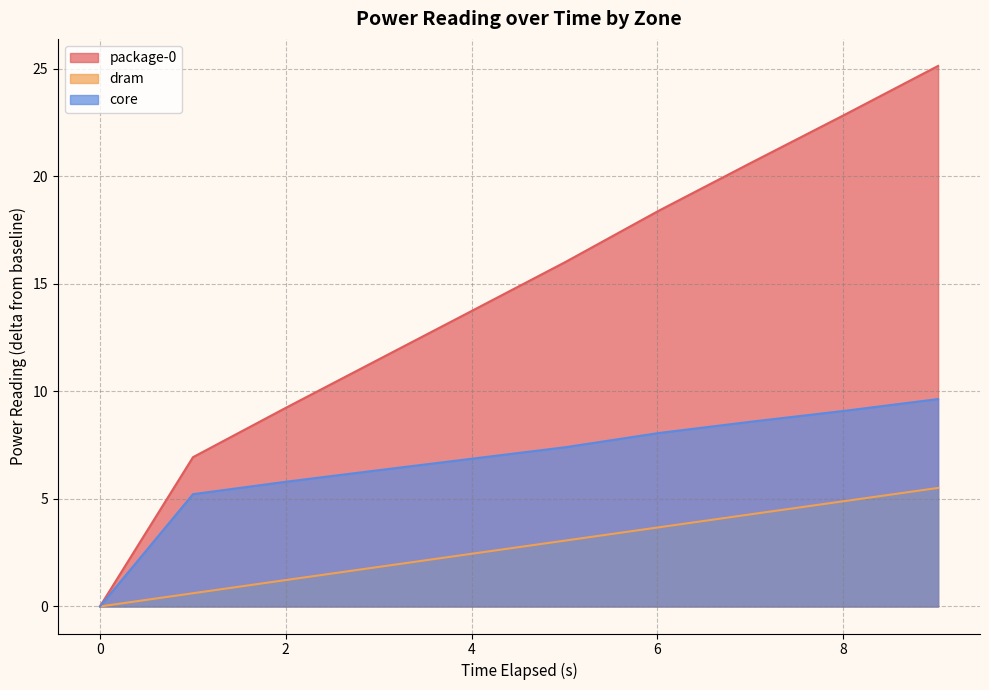

Reading left to right, transcribe all the data shown in this chart.

package-0: 0.0=0.0	1.001633825=6.9	2.004176866=9.2	3.006797671=11.5	4.009688165=13.8	5.011702977=16.0	6.013658297=18.4	7.015559125=20.6	8.01748727=22.9	9.019539573=25.1
dram: 0.0=0.0	1.001633825=0.6	2.004176866=1.2	3.006797671=1.8	4.009688165=2.5	5.011702977=3.1	6.013658297=3.7	7.015559125=4.3	8.01748727=4.9	9.019539573=5.5
core: 0.0=0.0	1.001633825=5.2	2.004176866=5.8	3.006797671=6.3	4.009688165=6.9	5.011702977=7.4	6.013658297=8.1	7.015559125=8.6	8.01748727=9.1	9.019539573=9.6